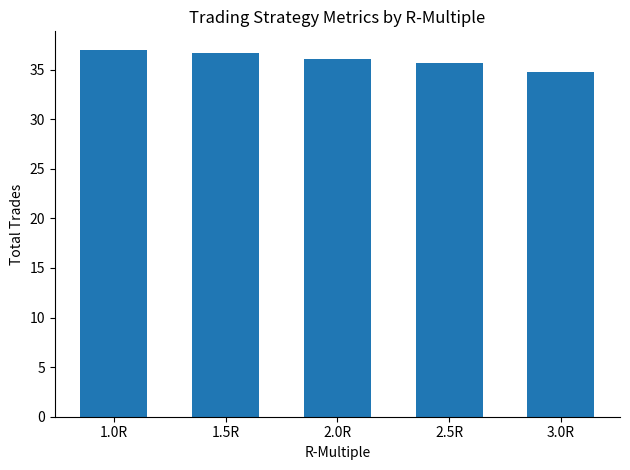

Count the number of categories in the chart.

5